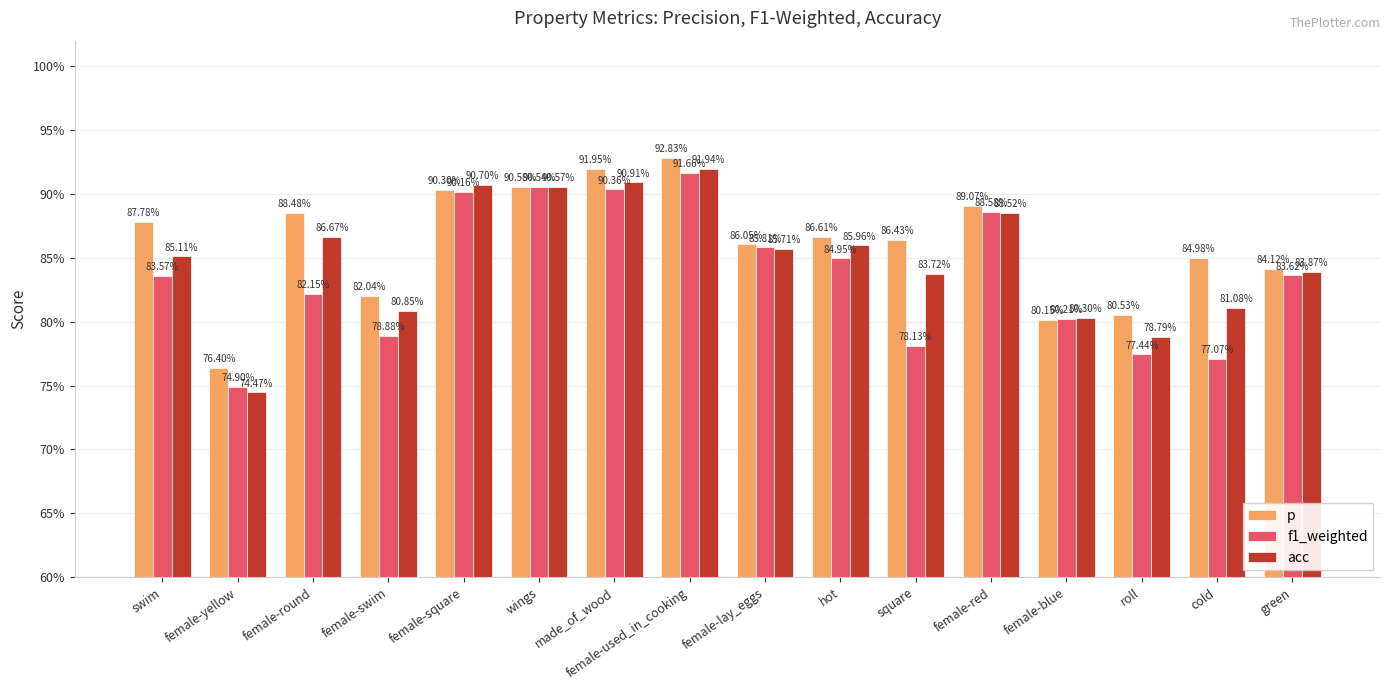

Rank the series at roll from highest to lowest value.

p, acc, f1_weighted